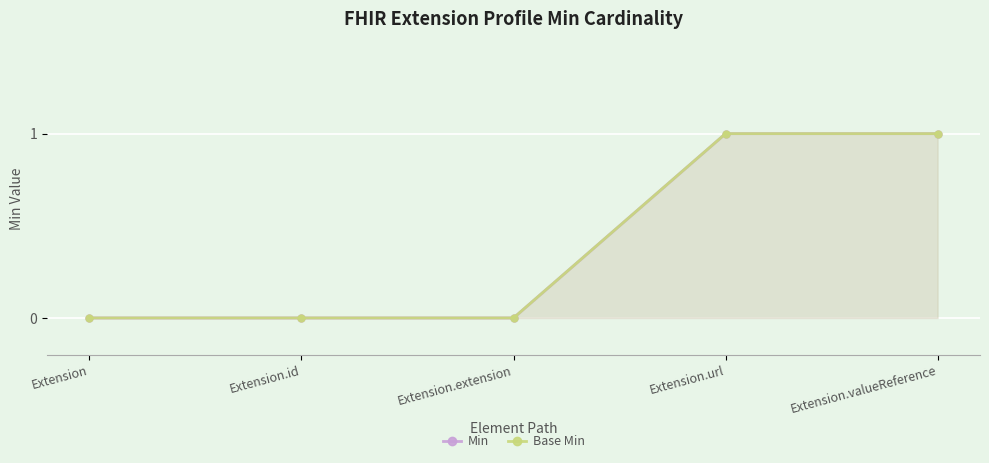

Where is Min nearest to the value 0?

Extension